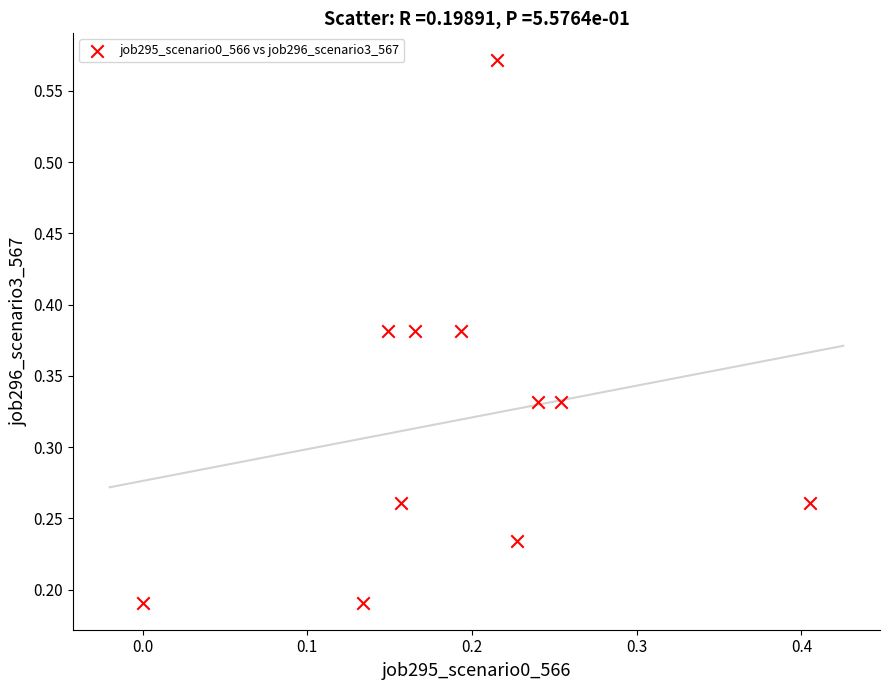

Count the number of points in this scatter plot.

11